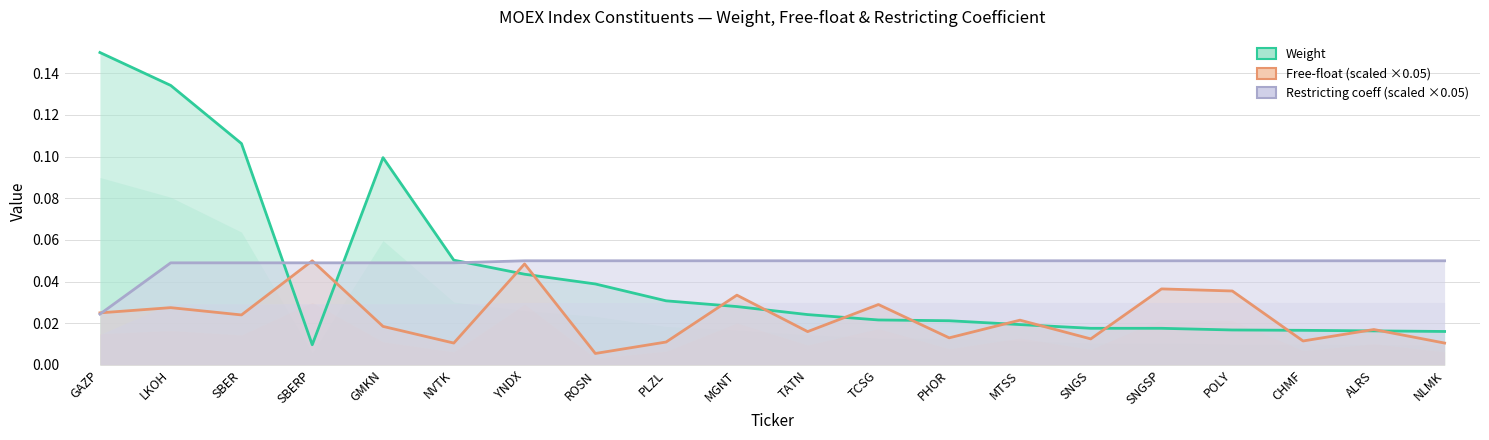

True or false: Free-float (scaled ×0.05) has more than 0 points higher than both neighbors.

True